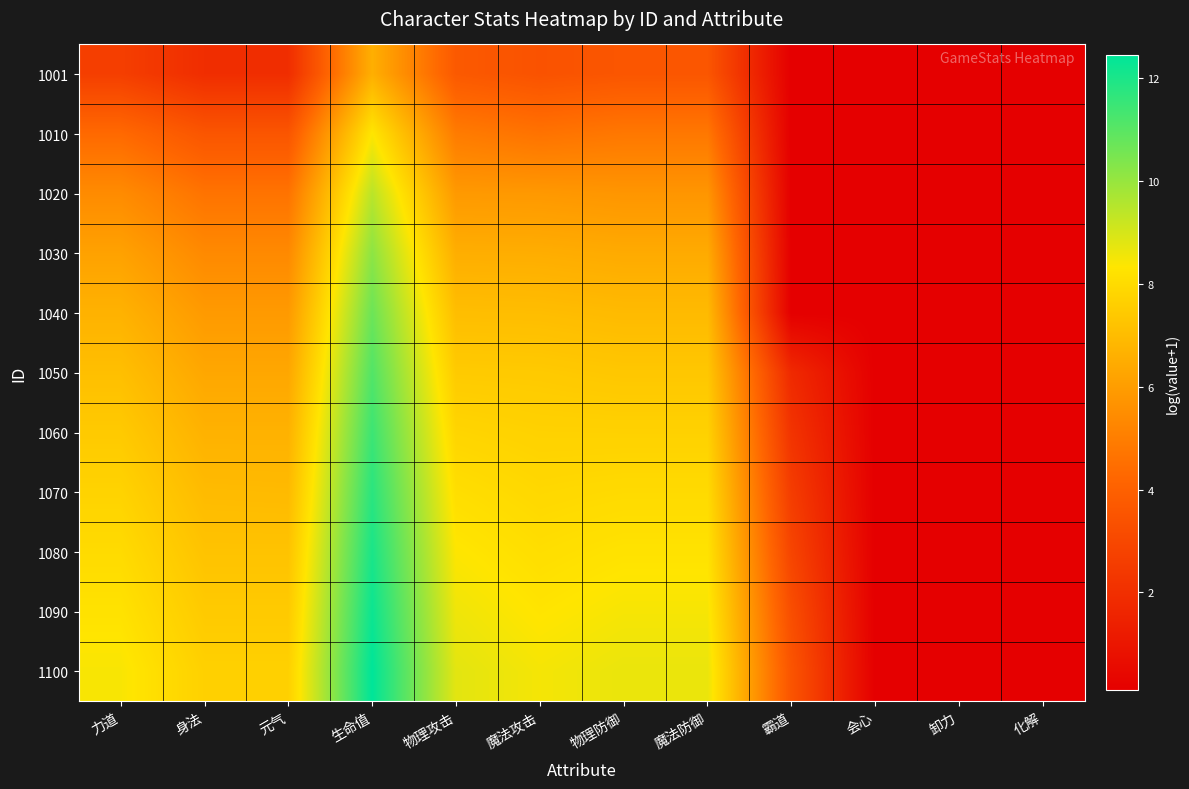

Rank the series by their maximum value, from highest to lowest.

1100, 1090, 1080, 1070, 1060, 1050, 1040, 1030, 1020, 1010, 1001